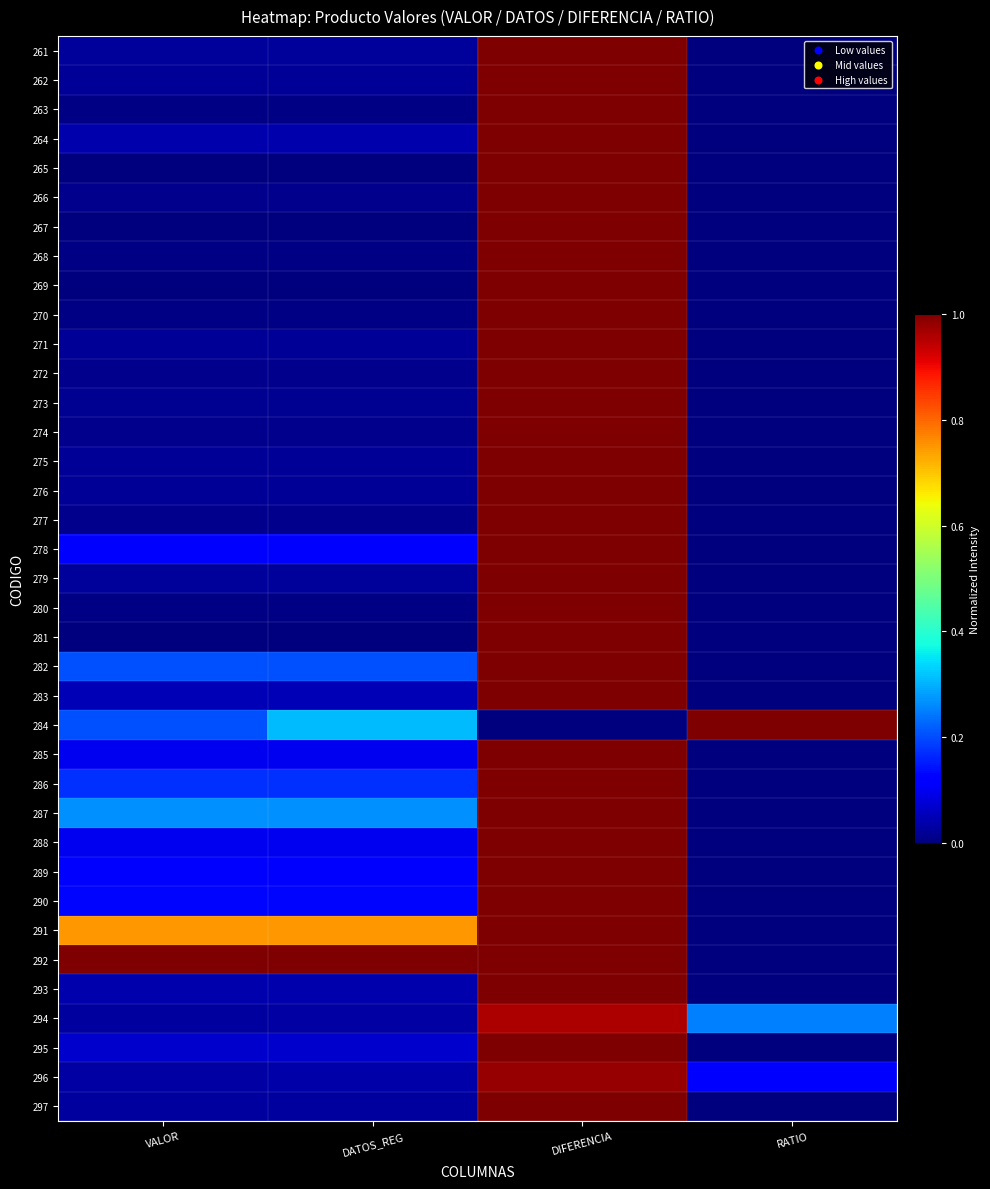

What is the spread (max minus min) of values at DIFERENCIA?

1.0